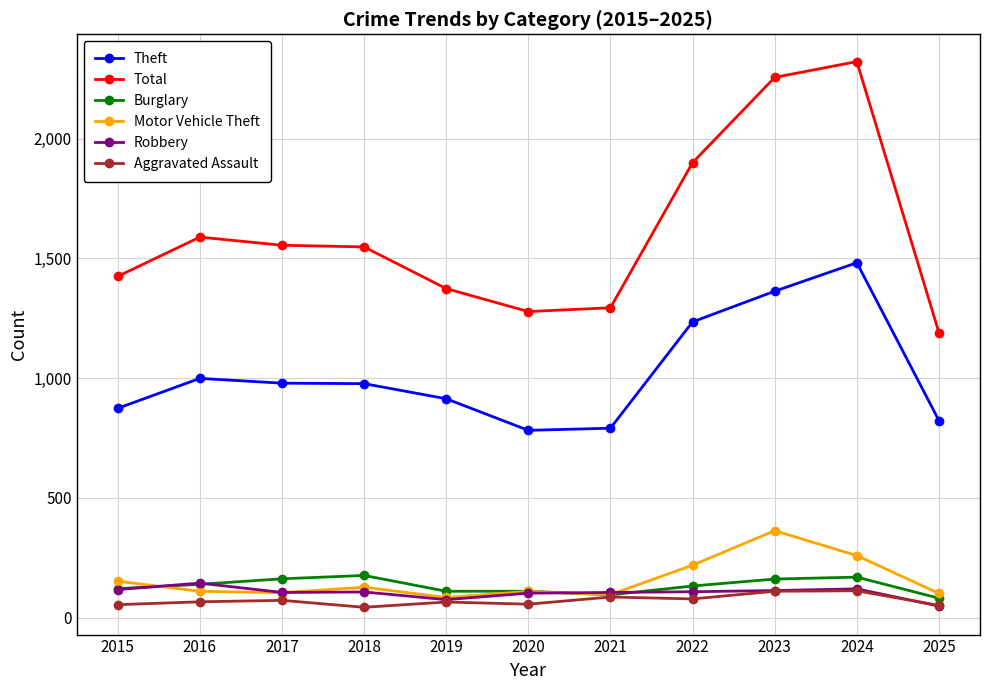

Which series has the widest spread of values?

Total